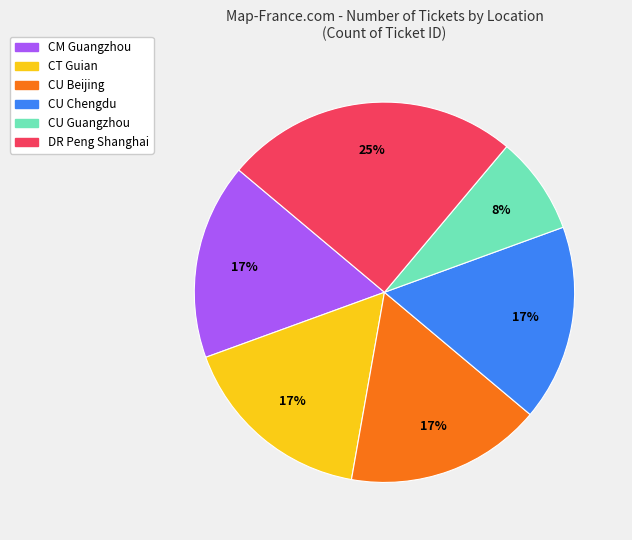

Is there a majority slice in this chart?

No